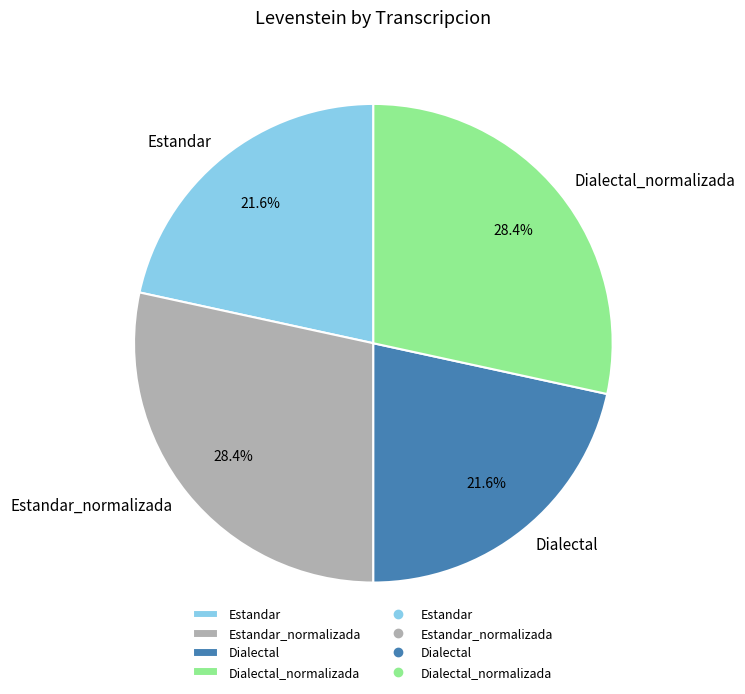

Is there a majority slice in this chart?

No